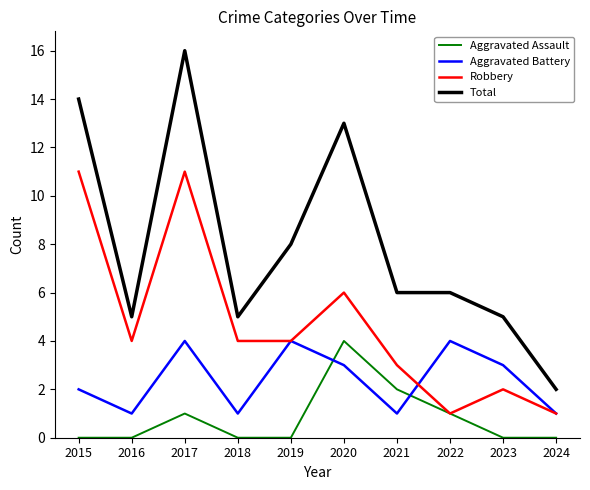

At which label does Total reach its peak?

2017